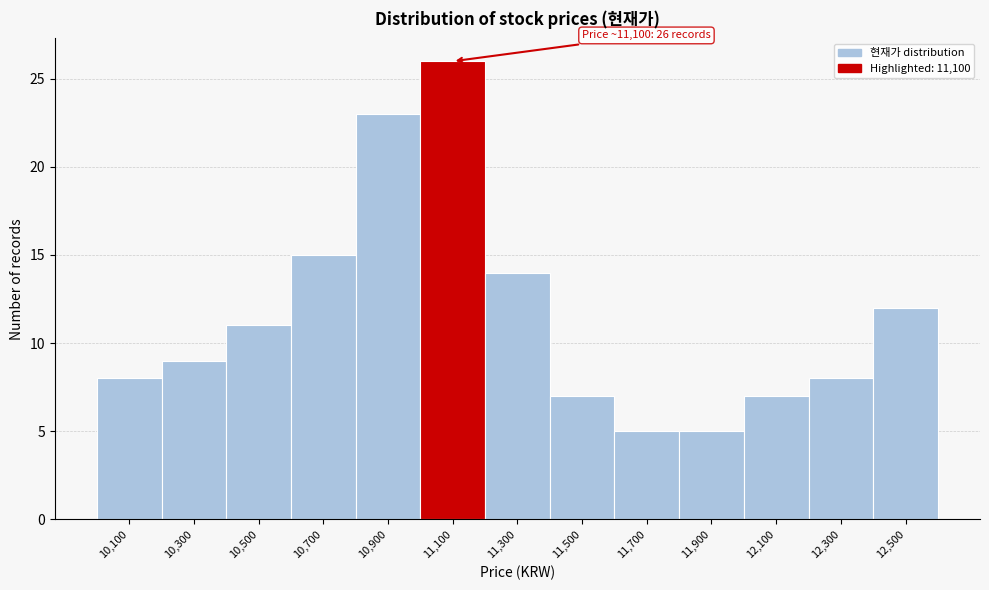

Which range on the x-axis has the tallest bar?

11000 to 11200